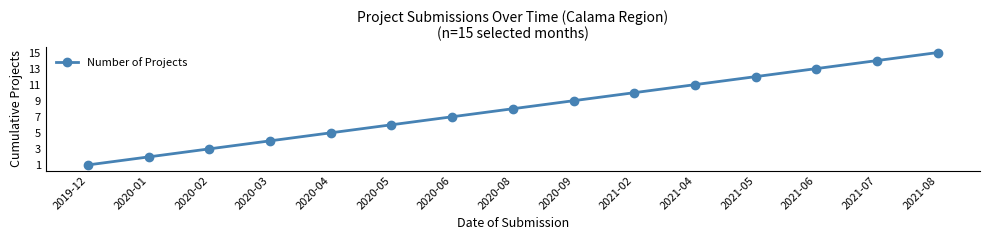

Between 2020-03 and 2021-02, which is larger?

2021-02